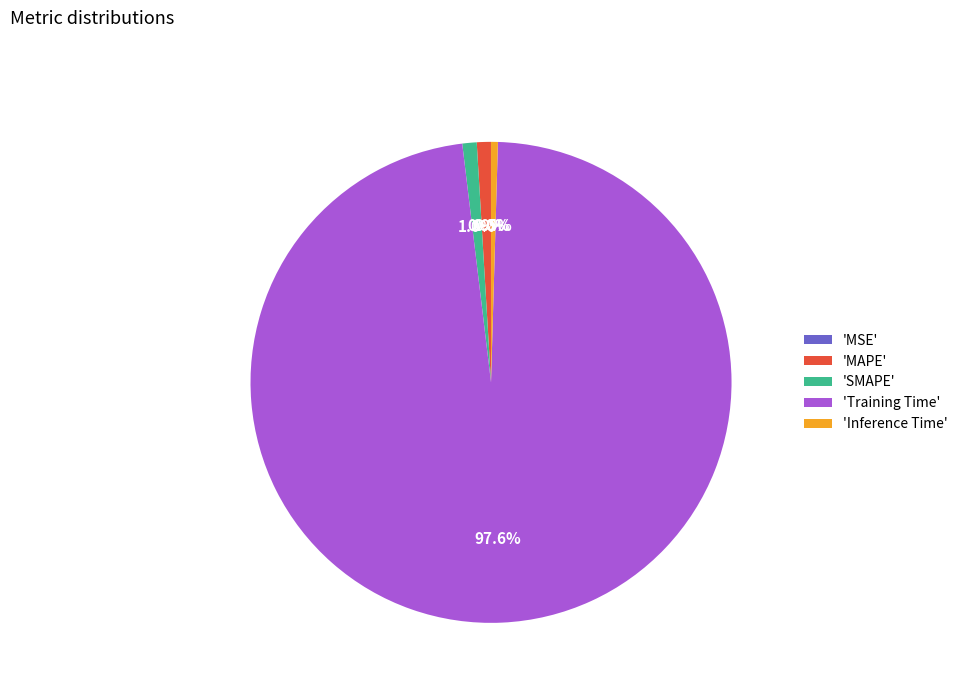

What is the largest slice in the pie chart?

'Training Time'